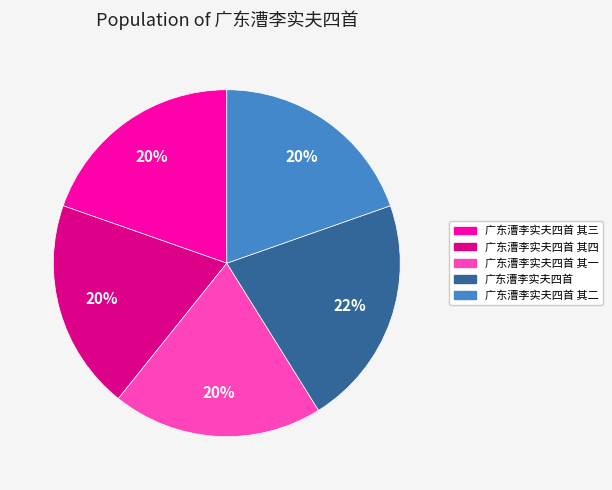

How many segments does this pie chart have?

5